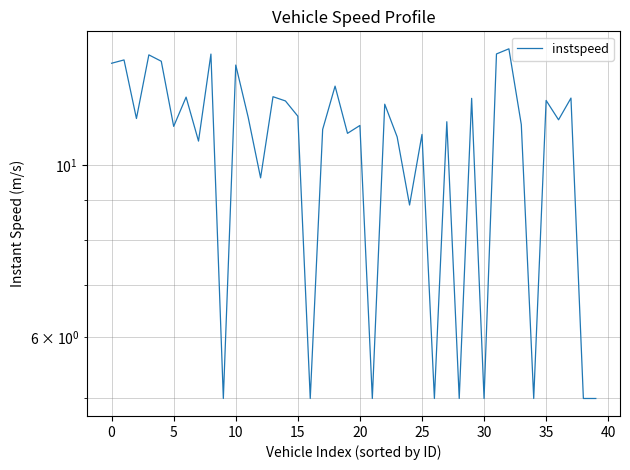

How many points are higher than both their immediate neighbors (excluding endpoints)?

15